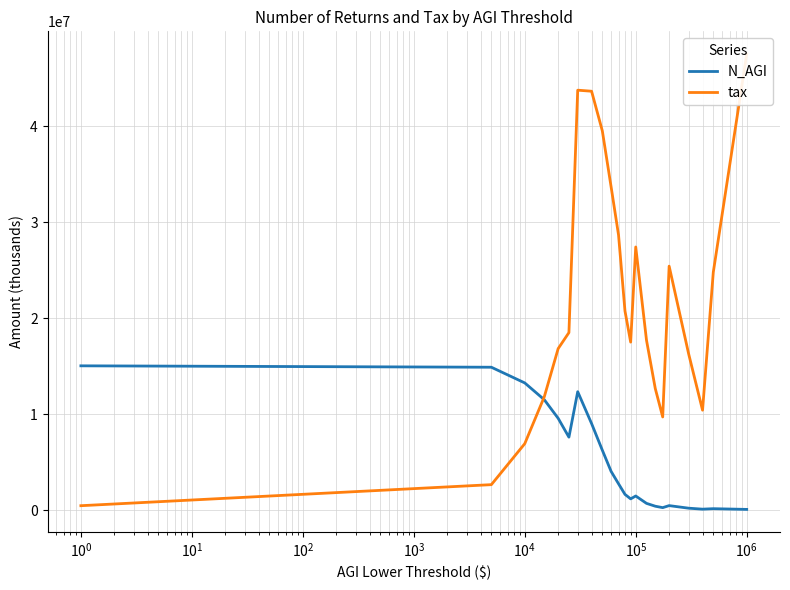

At 21, list the series in order from smallest to largest.

N_AGI, tax